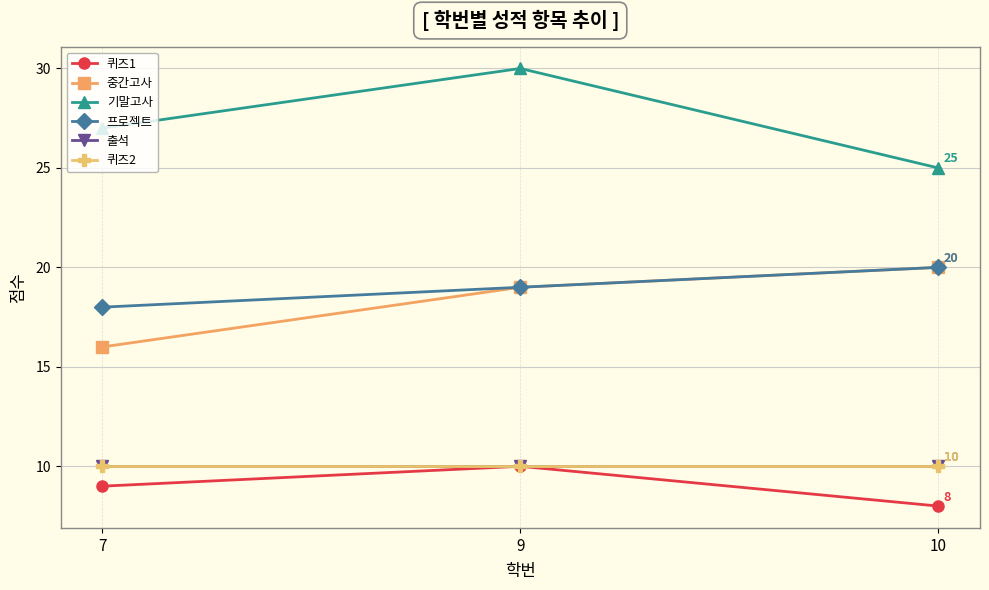

True or false: 기말고사 has a value of 12 at 10.

False